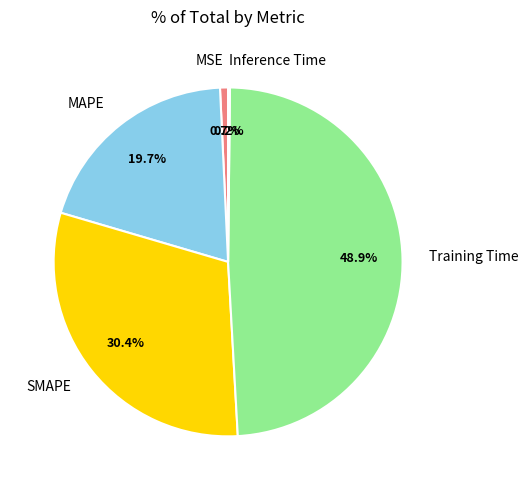

The Training Time slice represents 49% of the pie. True or false?

True